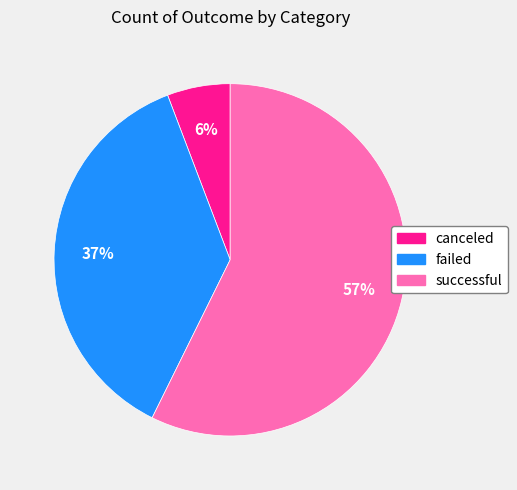

Which category has the biggest portion of the pie?

successful